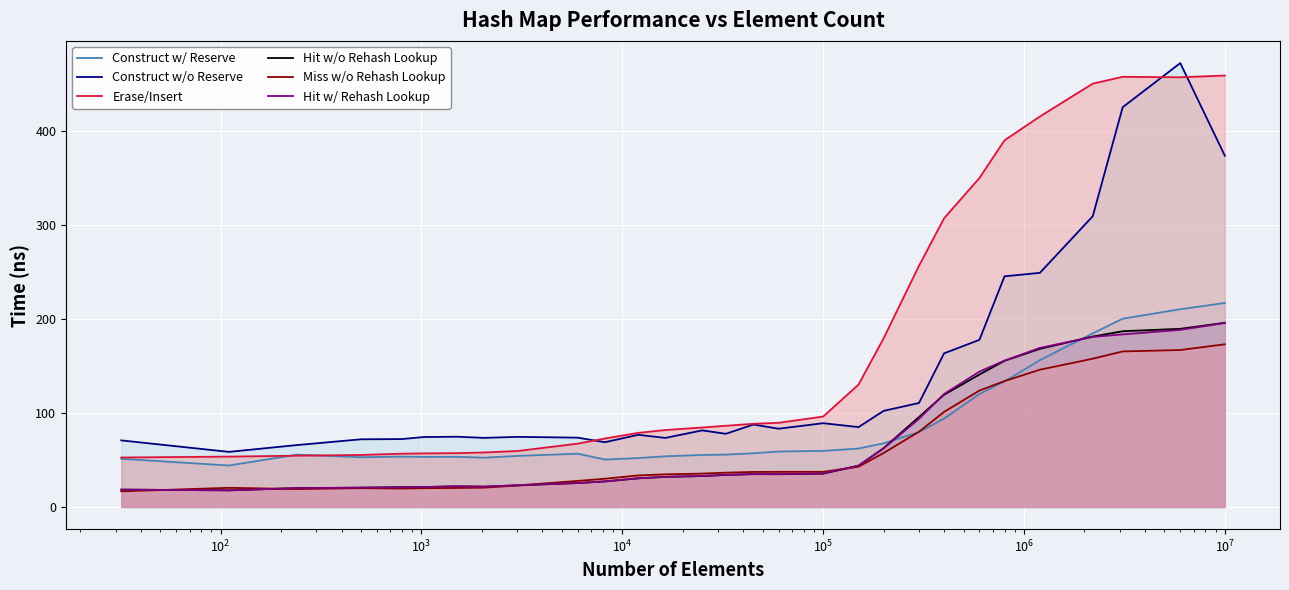

What is the minimum value shown in the chart?

16.6